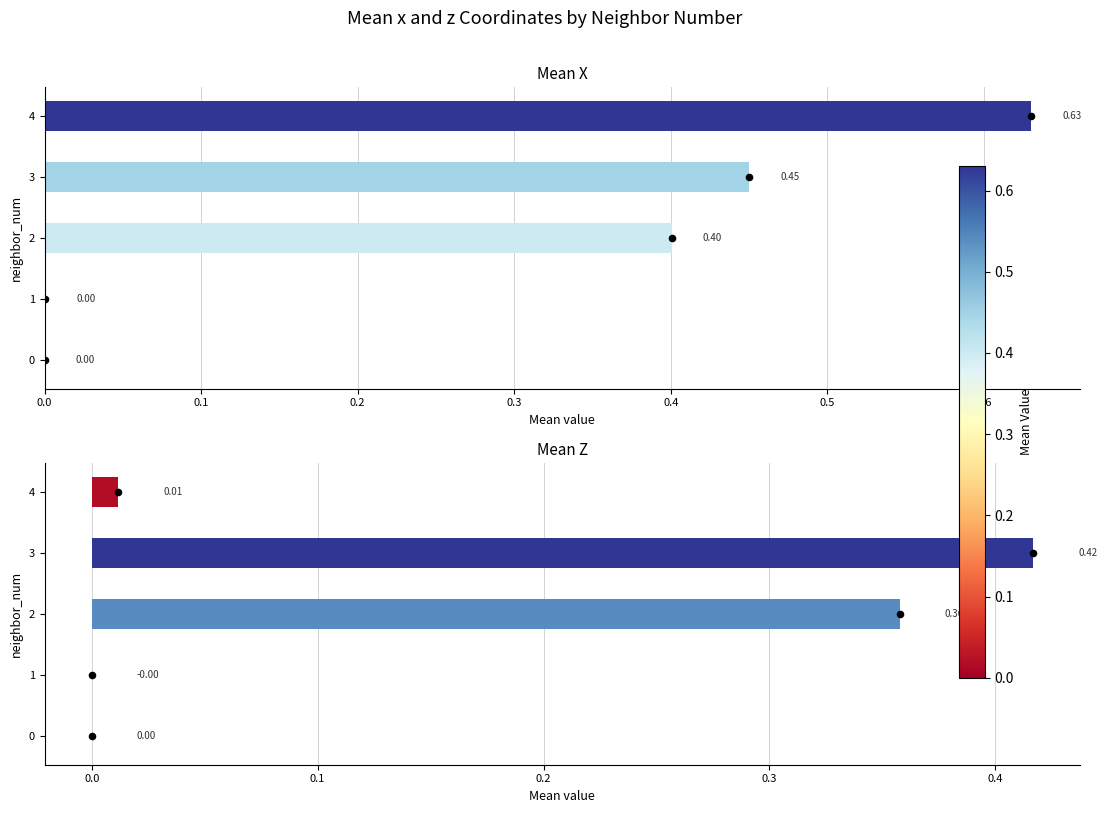

Which series has the largest total across all categories?

mean_x